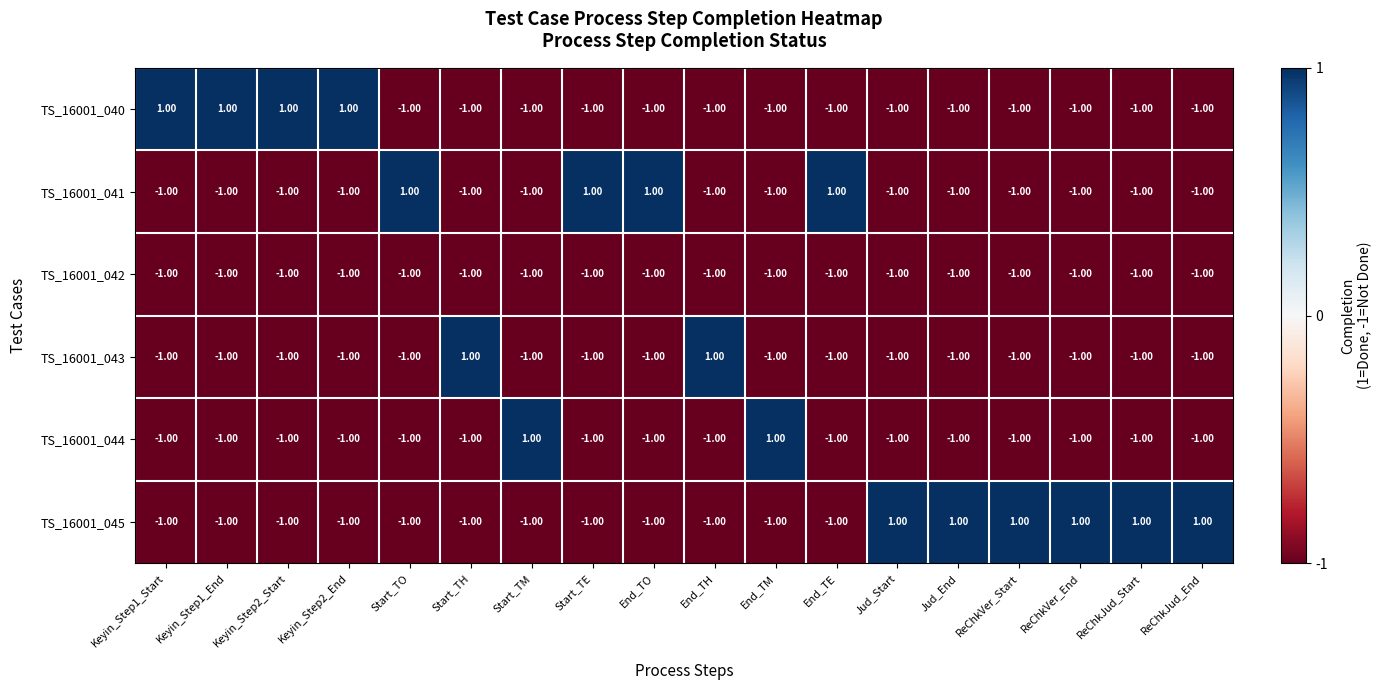

How many series are shown in this chart?

6